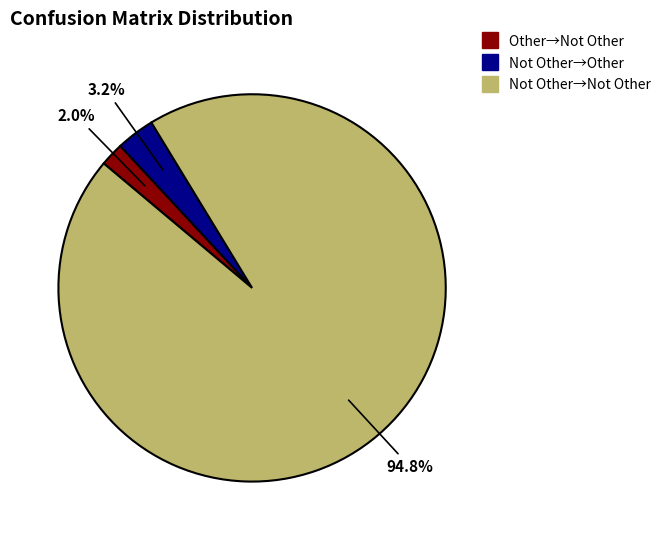

Is there any slice that represents more than half of the pie?

Yes